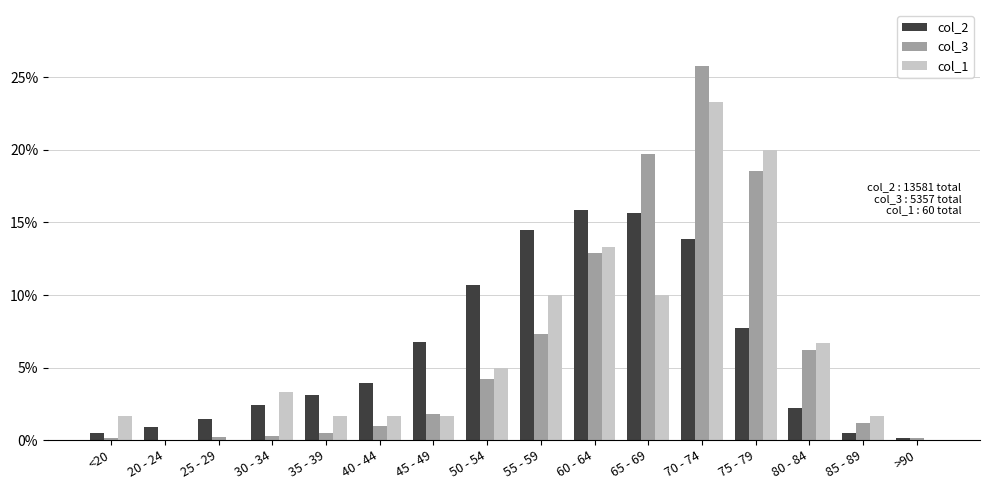

Between 65 - 69 and 80 - 84, which series saw the biggest shift?

col_3